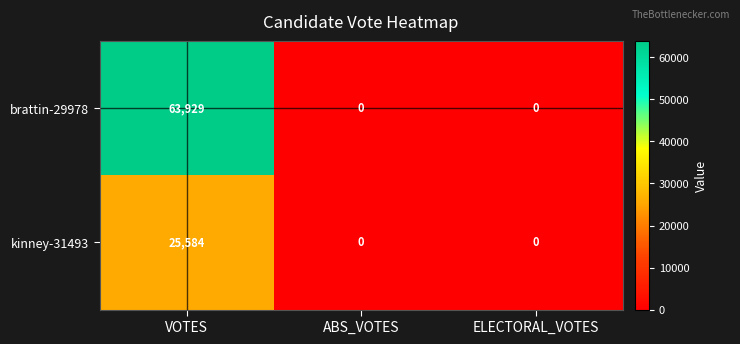

Rank the series by their average value, from lowest to highest.

kinney-31493, brattin-29978